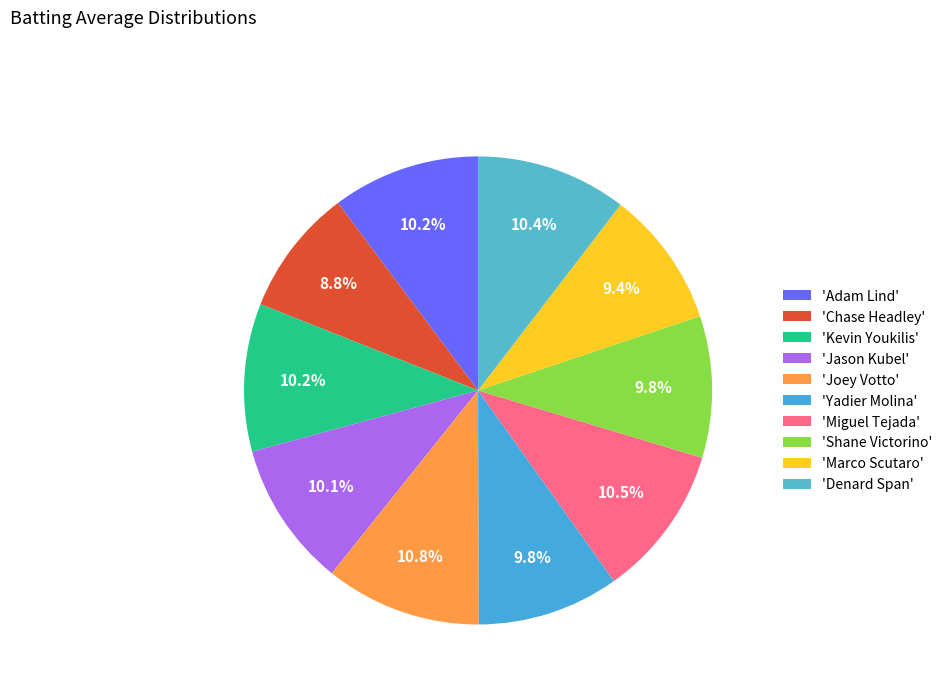

How many slices are in this pie chart?

10